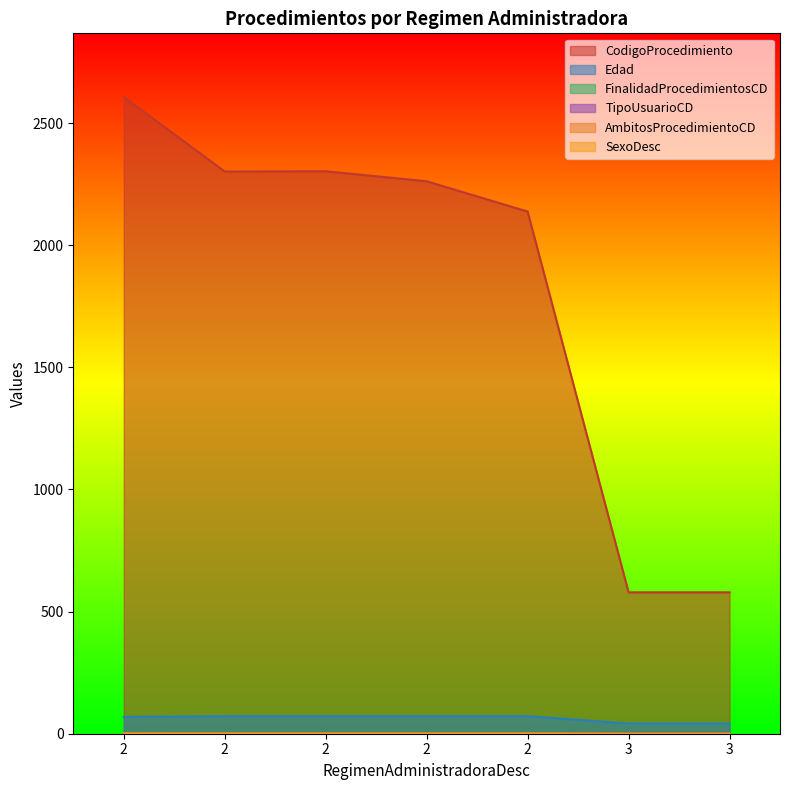

What is the highest value of the AmbitosProcedimientoCD series?

2